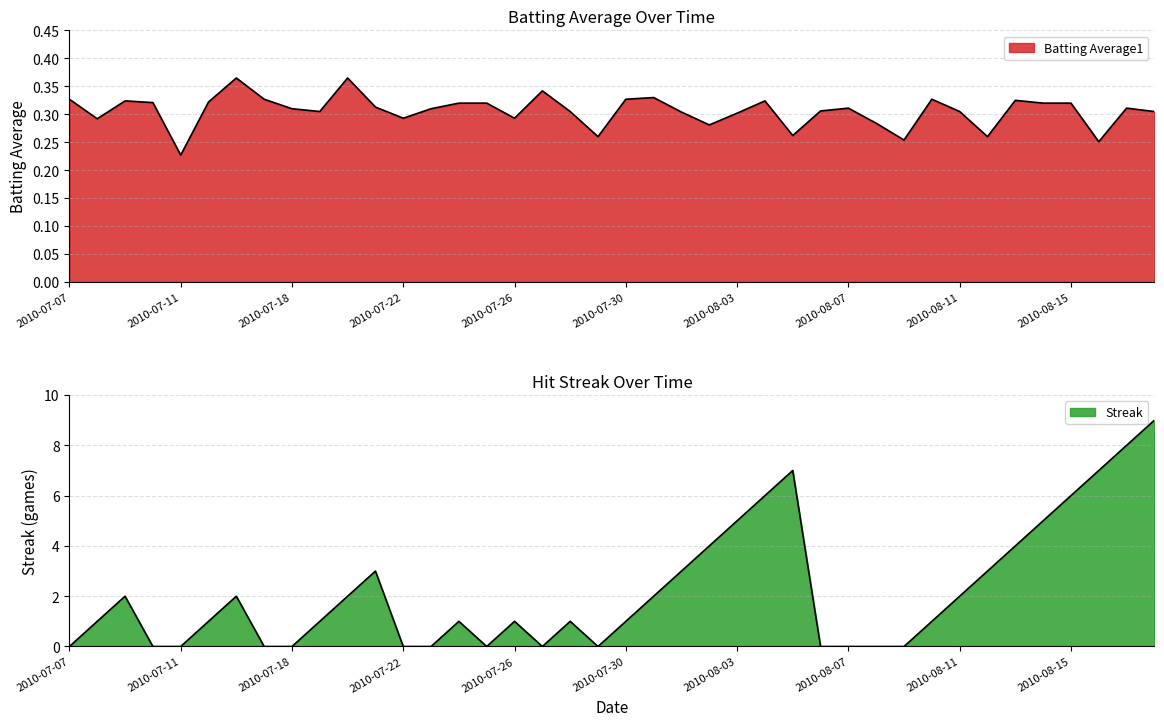

What position from the left is 2010-08-14?

36